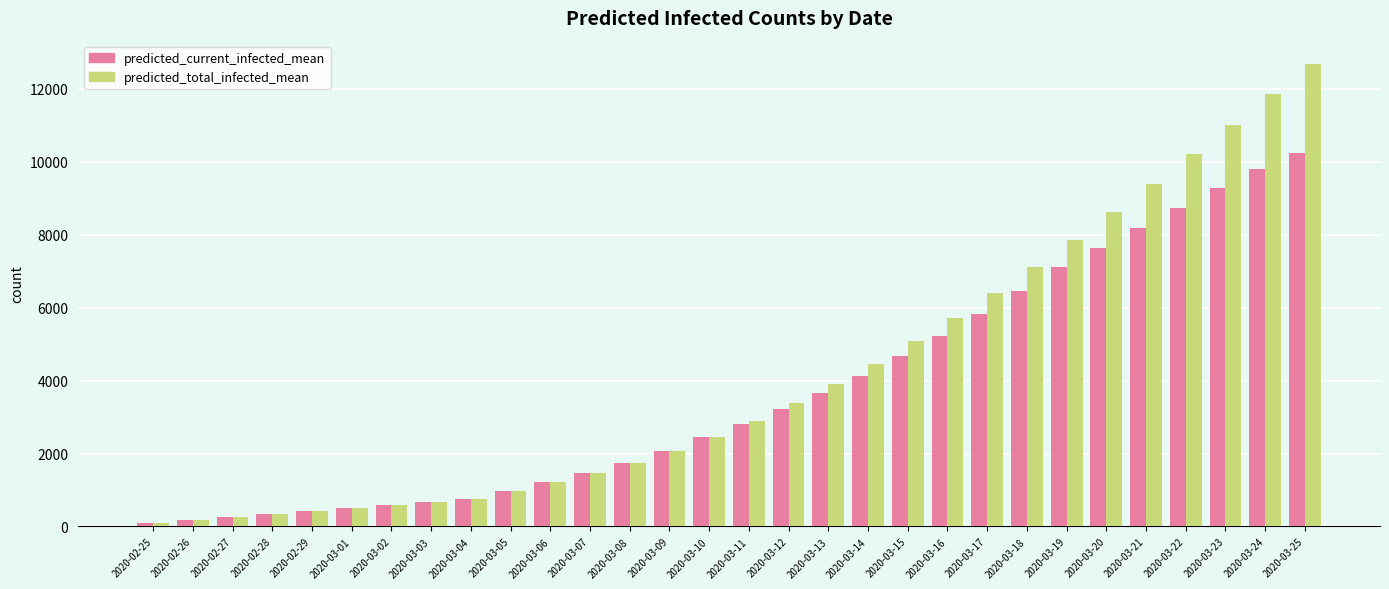

List the series in order of their peak value, lowest first.

predicted_current_infected_mean, predicted_total_infected_mean